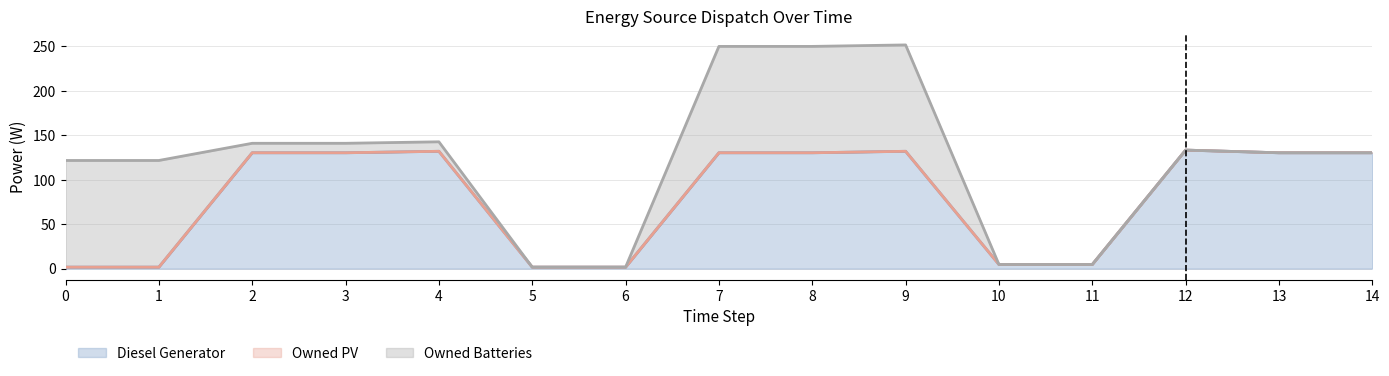

Where is the first local maximum for Diesel Generator?

3